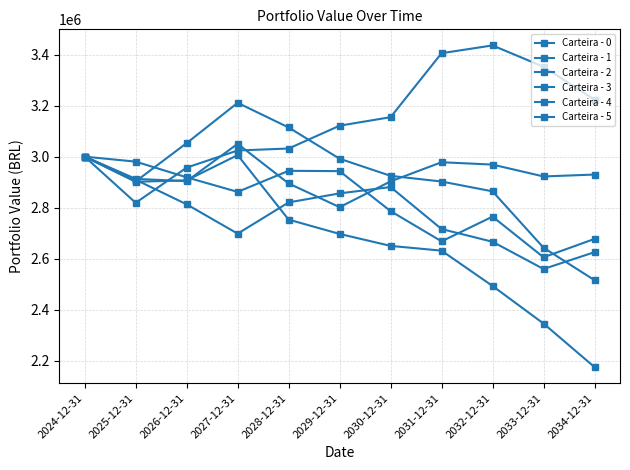

What is the value of the Carteira - 5 point at the 4th from the left?

2861926.6